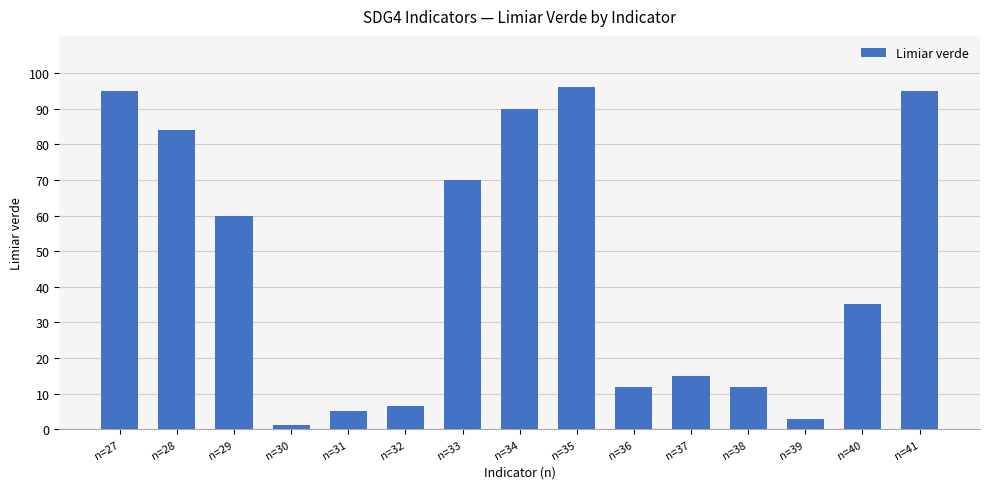

What is the value of the 7th bar from the left?

70.0